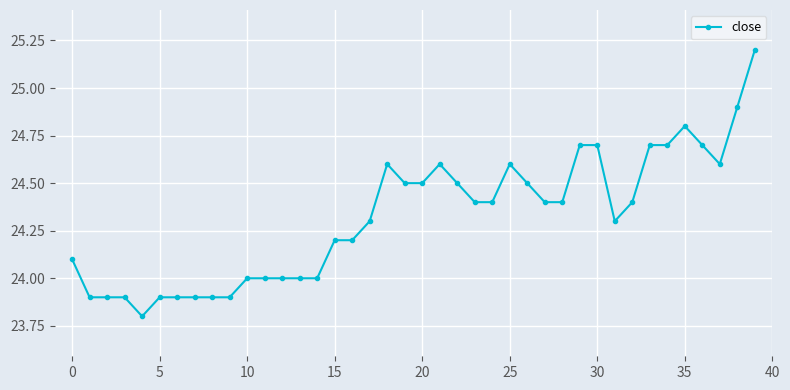

What is the value of the 33rd point from the left?

24.4